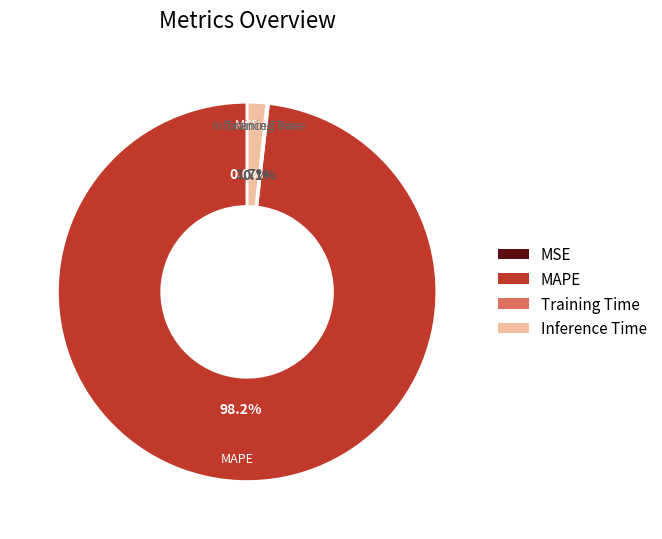

To the nearest percent, what is the combined percentage of MAPE and Inference Time?

100%